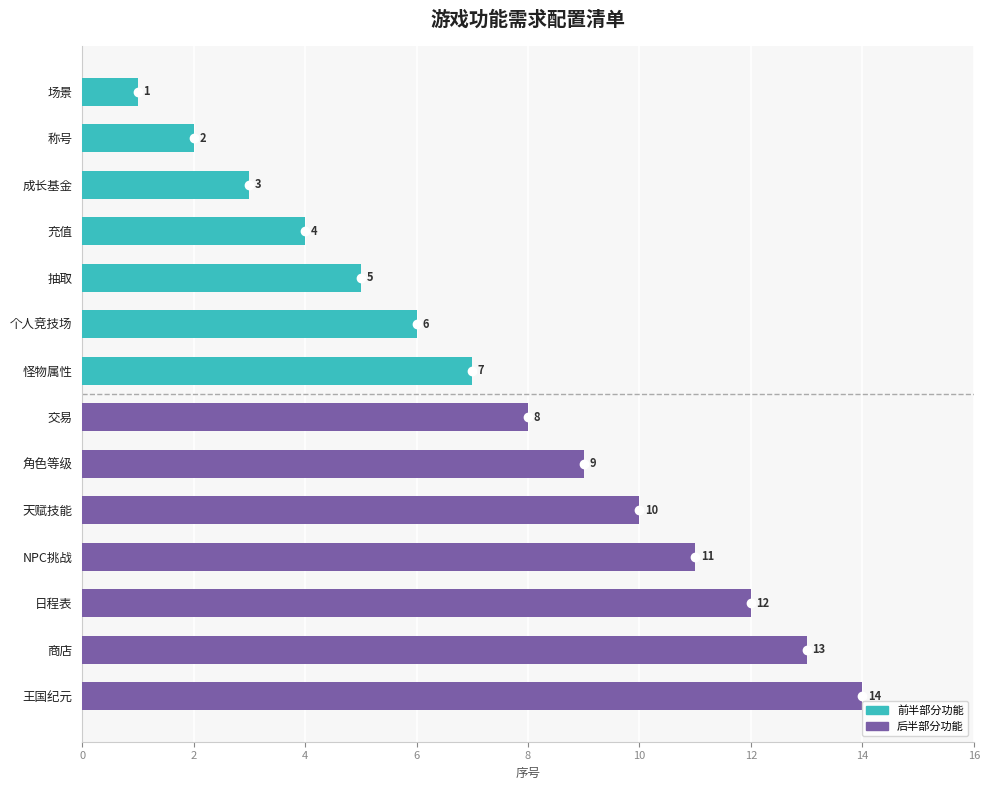

The value at 商店 is 18. True or false?

False